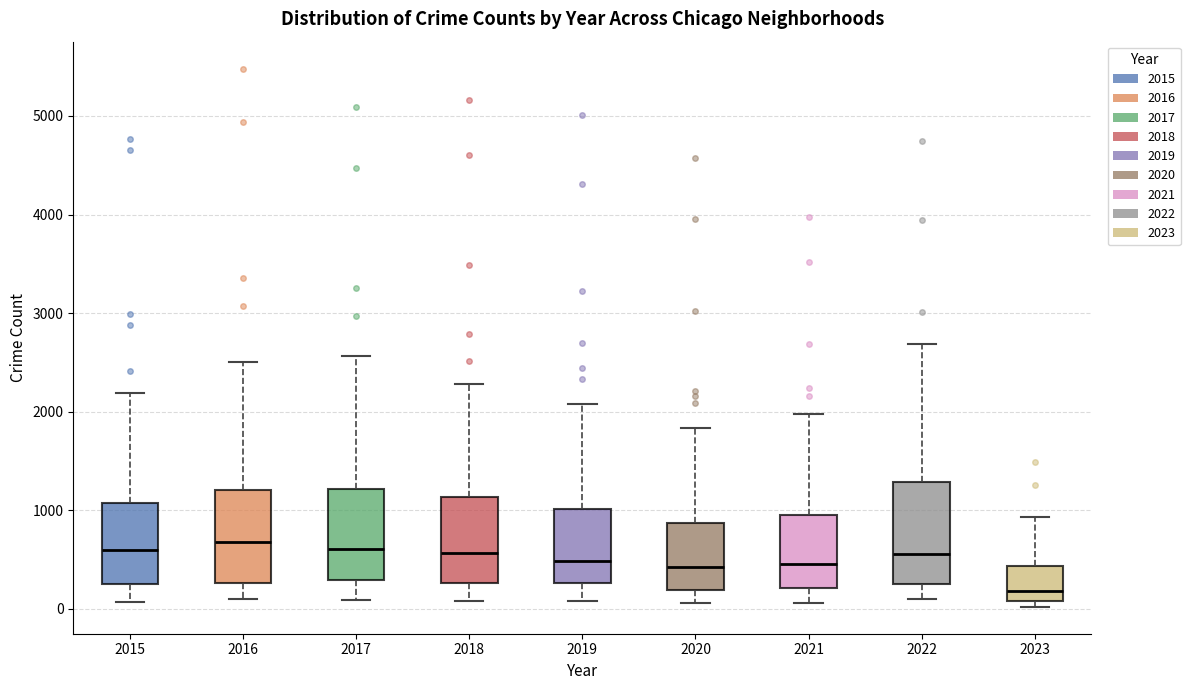

Reading left to right, transcribe this box plot: for each box, give where its median line is, the range the box spans, and where its two whiskers end, as read against the y-axis. The values are not printed on the chart, so give them approximately, as read against the axis.

2015: median 600, box 300 to 1100, whiskers 100 to 2200
2016: median 700, box 300 to 1200, whiskers 100 to 2500
2017: median 600, box 300 to 1200, whiskers 100 to 2600
2018: median 600, box 300 to 1100, whiskers 100 to 2300
2019: median 500, box 300 to 1000, whiskers 100 to 2100
2020: median 400, box 200 to 900, whiskers 100 to 1800
2021: median 500, box 200 to 1000, whiskers 100 to 2000
2022: median 600, box 300 to 1300, whiskers 100 to 2700
2023: median 200, box 100 to 400, whiskers 0 to 900